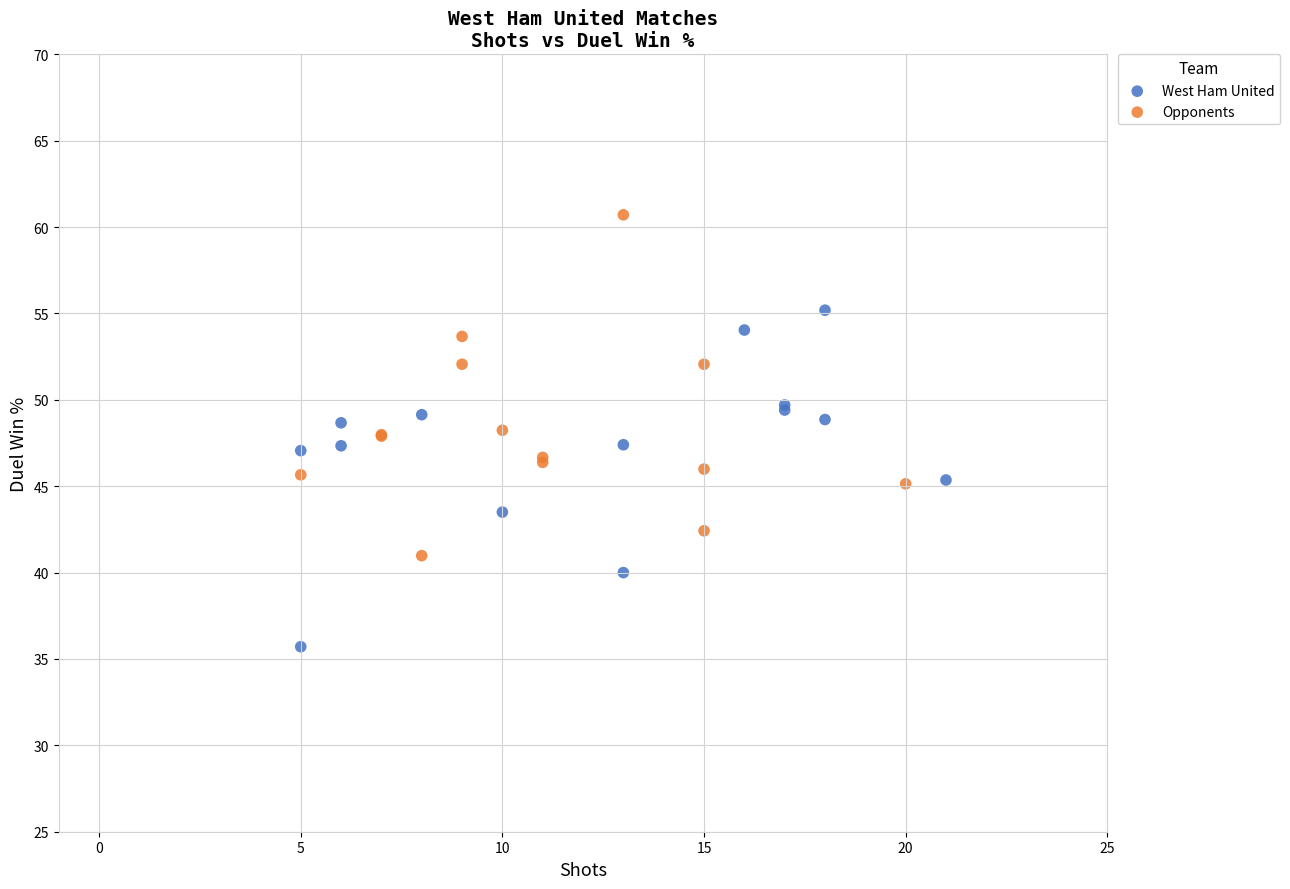

Which series contains the highest Y value?

Opponents